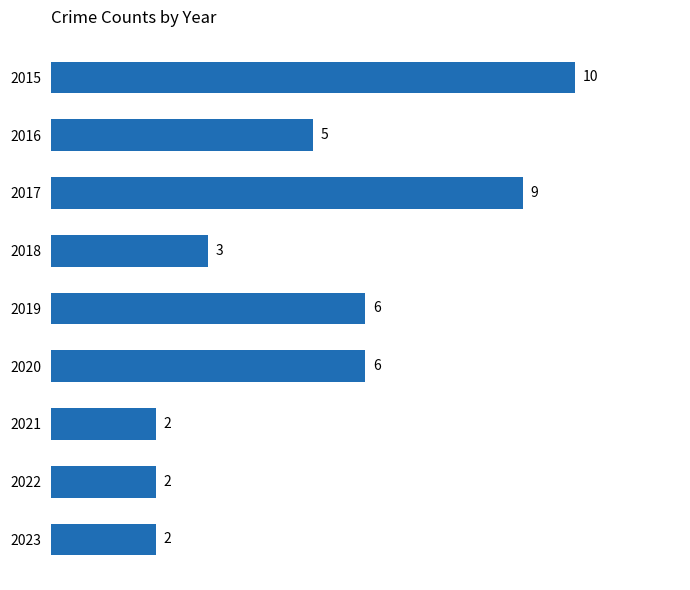

What is the smallest value displayed?

2